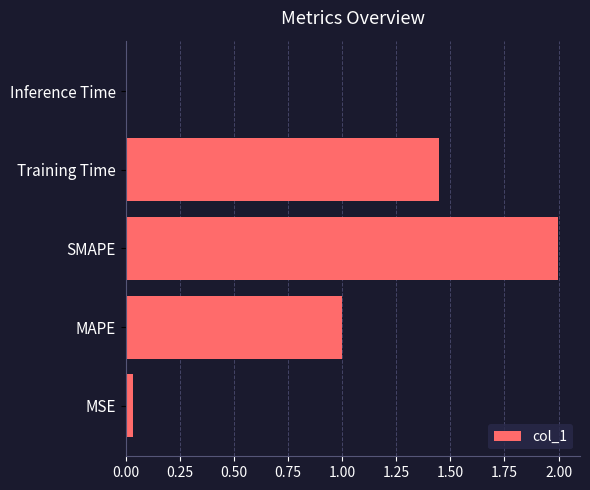

What is the average value?

0.9